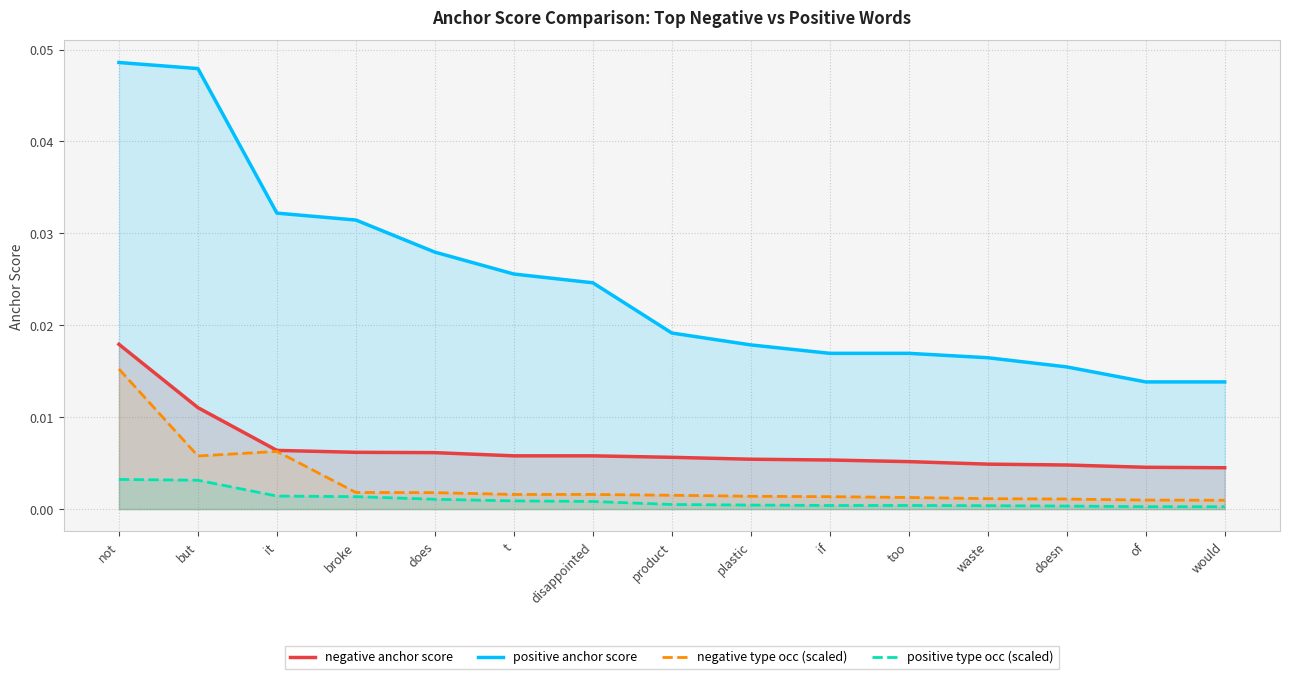

What is the label of the 3rd point from the left?

it